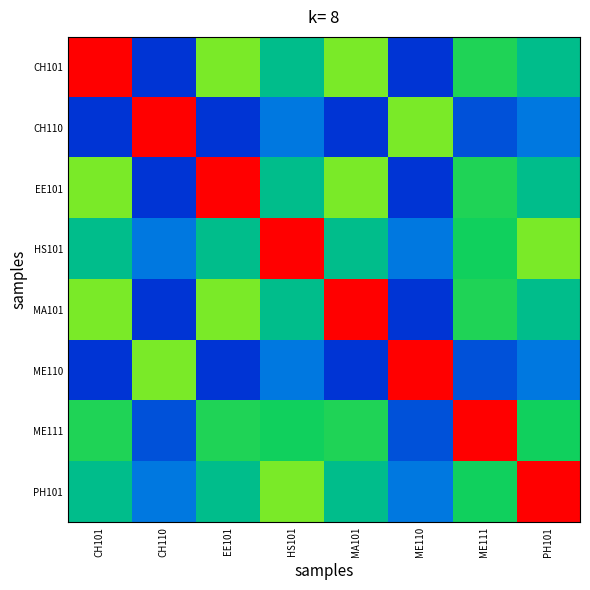

What is the total value across all series at MA101?

4.1